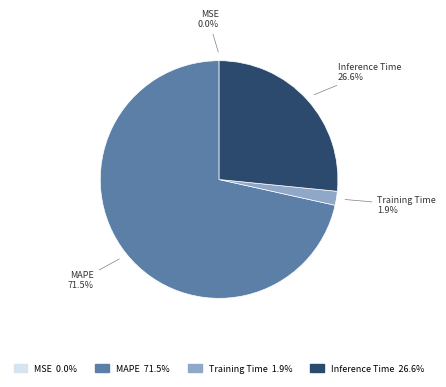

What is the total percentage of MAPE and Training Time?

73.4%